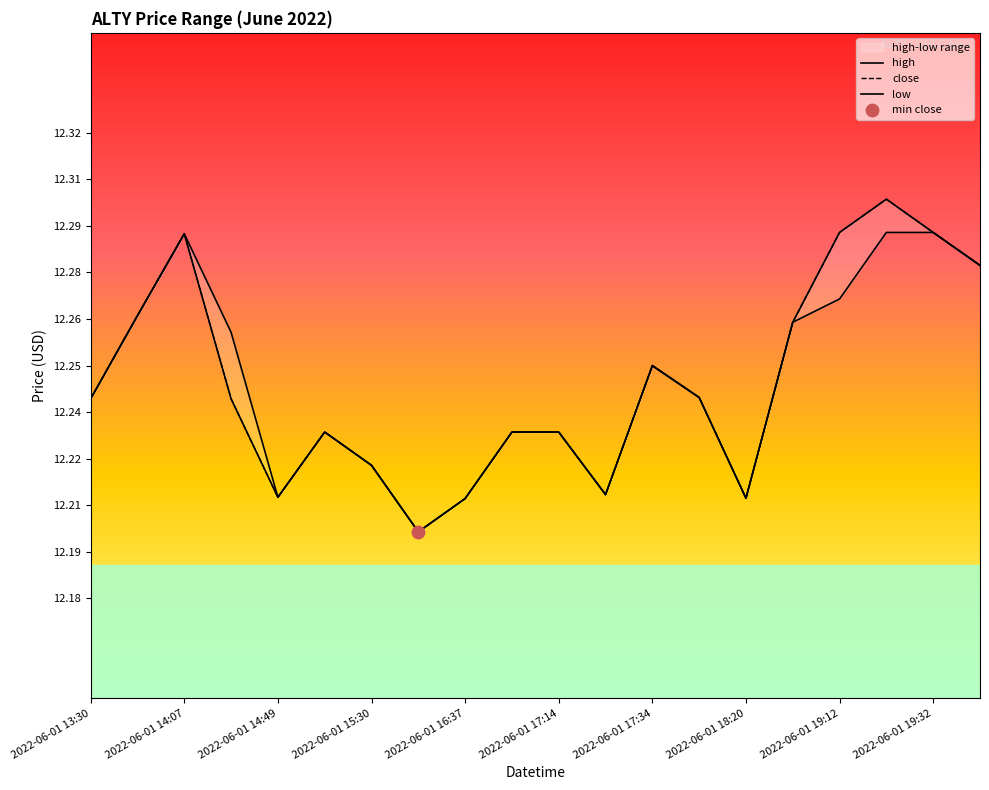

Which series reaches the maximum Y coordinate?

high